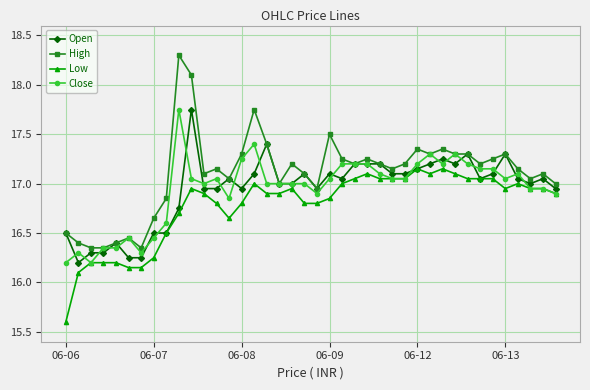

Does the chart have visible grid lines?

Yes